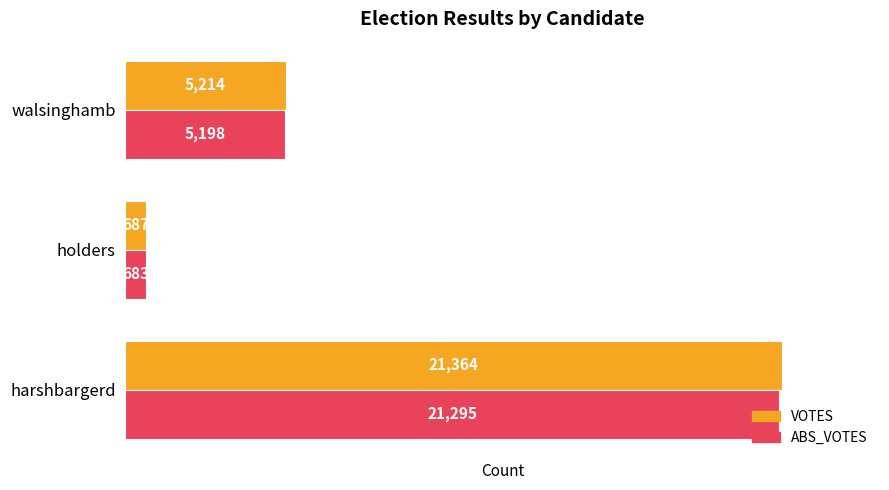

What are all the series names shown in the legend?

VOTES, ABS_VOTES